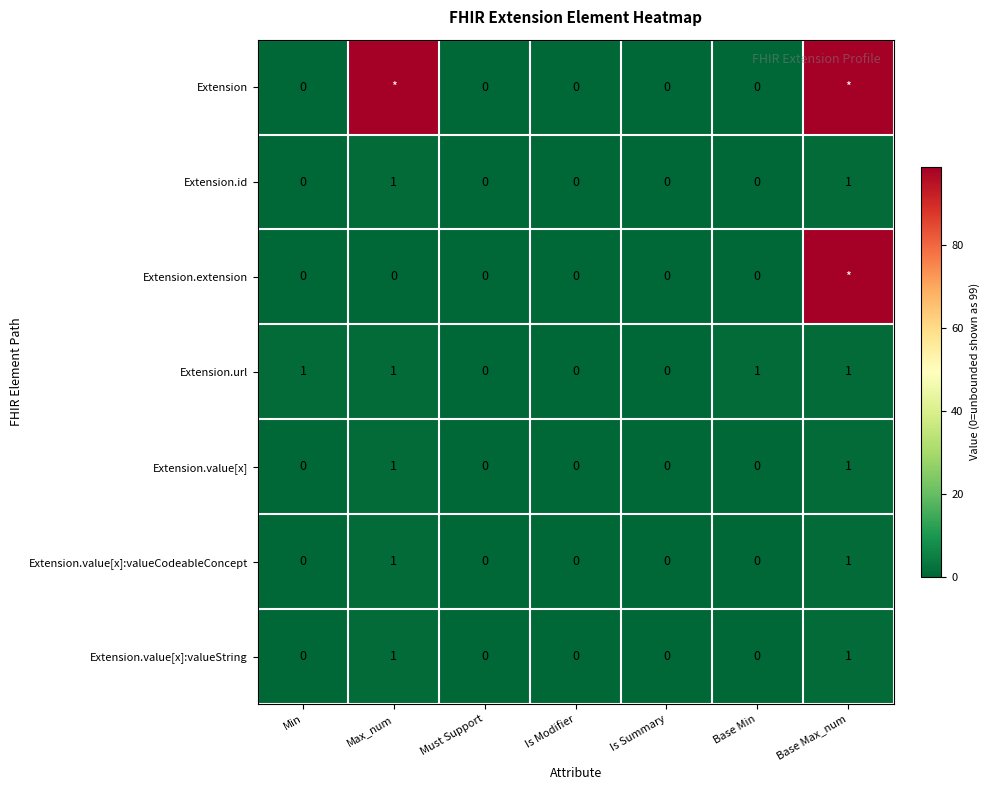

How many Extension.value[x] values are between 0 and 1?

7